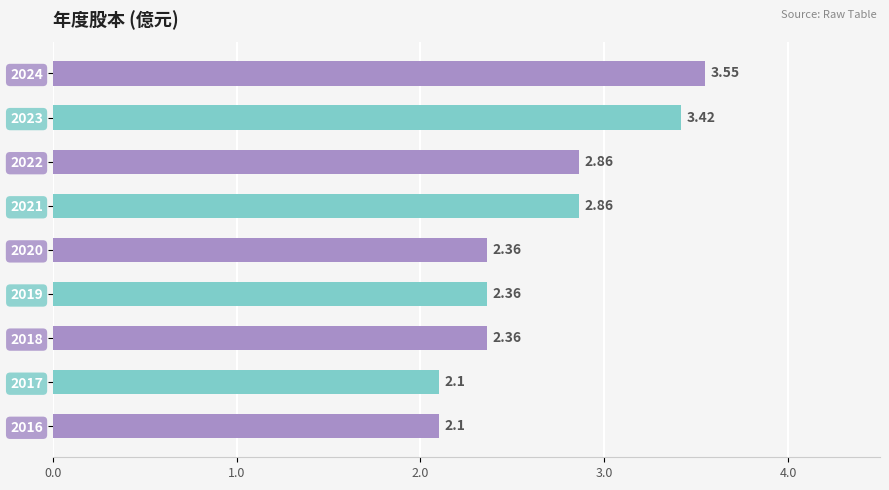

What is the change in value from 2020 to 2016?

-0.3